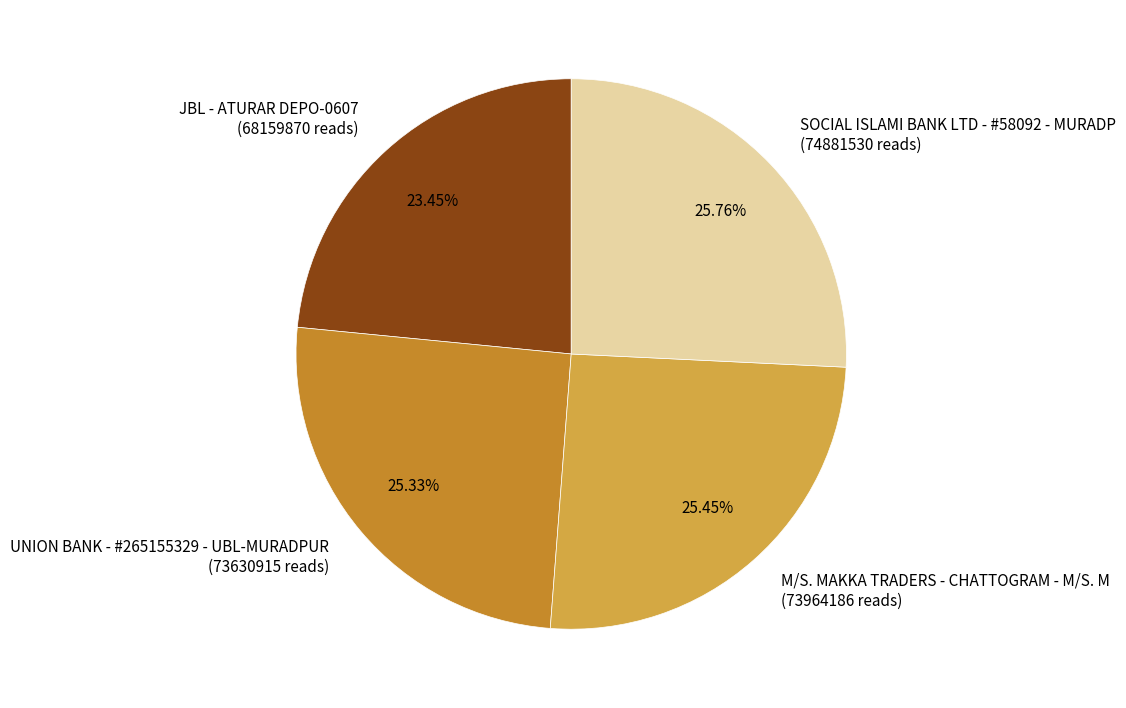

Does any single category account for the majority?

No